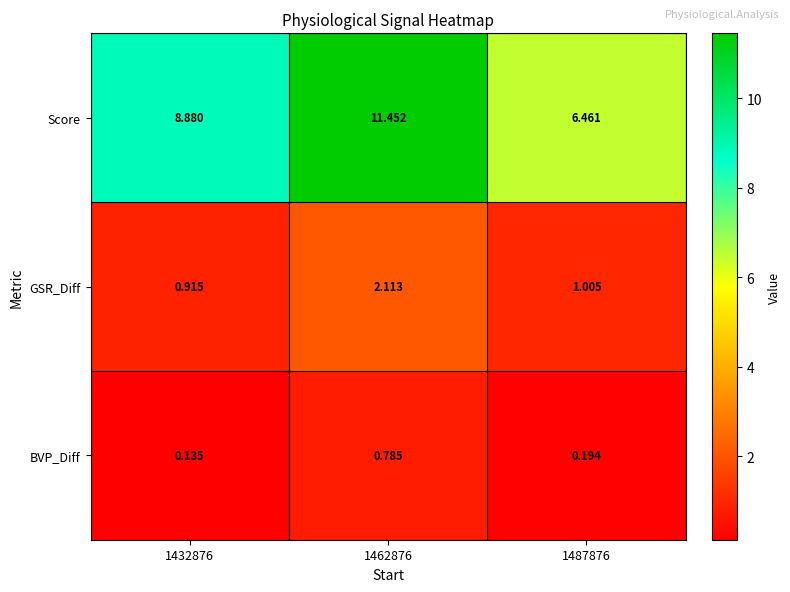

How many values in the Score series are below 8?

1